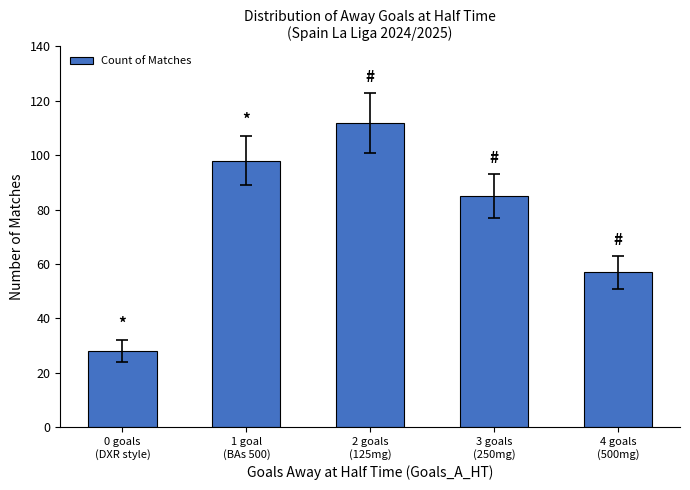

What is the label of the 2nd bar from the right?

3 goals
(250mg)